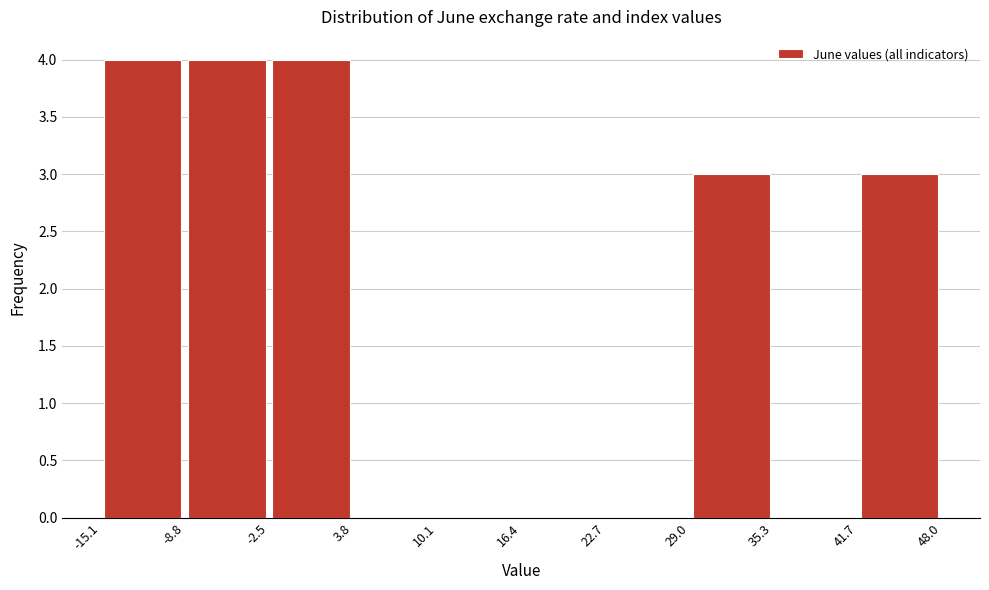

Reading left to right, transcribe this chart: for each bar, give the range it covers on the x-axis and its height. The values are not printed on the chart, so give them approximately, as read against the axis.

-15.1 to -8.8: 4
-8.8 to -2.5: 4
-2.5 to 3.8: 4
3.8 to 10.1: 0
10.1 to 16.4: 0
16.4 to 22.7: 0
22.7 to 29.0: 0
29.0 to 35.3: 3
35.3 to 41.7: 0
41.7 to 48.0: 3